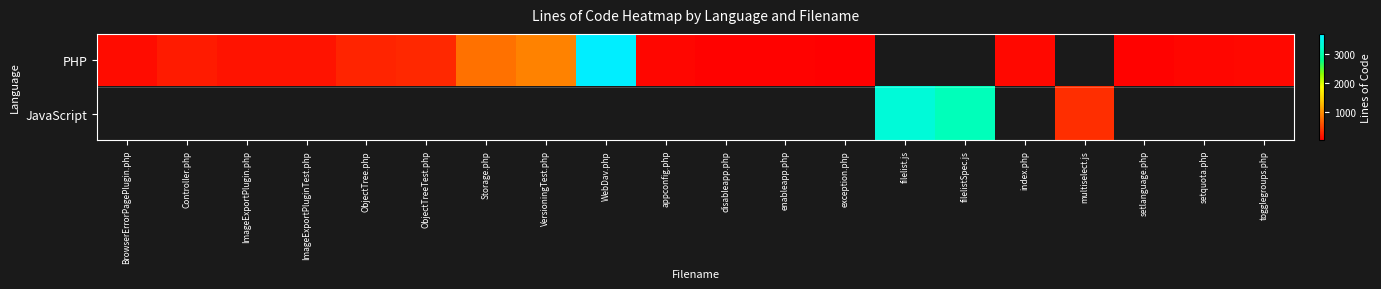

Read the row_0 value at ObjectTree.php.

265.0